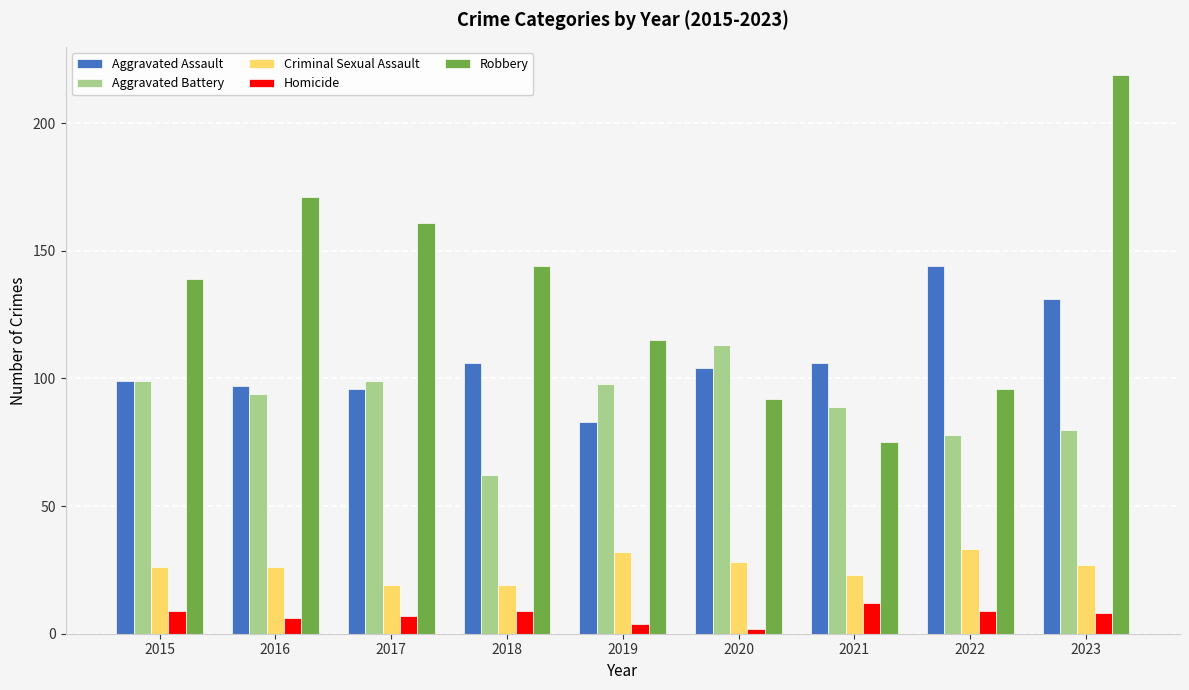

Reading left to right, extract all data points from this chart.

Aggravated Assault: 99	97	96	106	83	104	106	144	131
Aggravated Battery: 99	94	99	62	98	113	89	78	80
Criminal Sexual Assault: 26	26	19	19	32	28	23	33	27
Homicide: 9	6	7	9	4	2	12	9	8
Robbery: 139	171	161	144	115	92	75	96	219